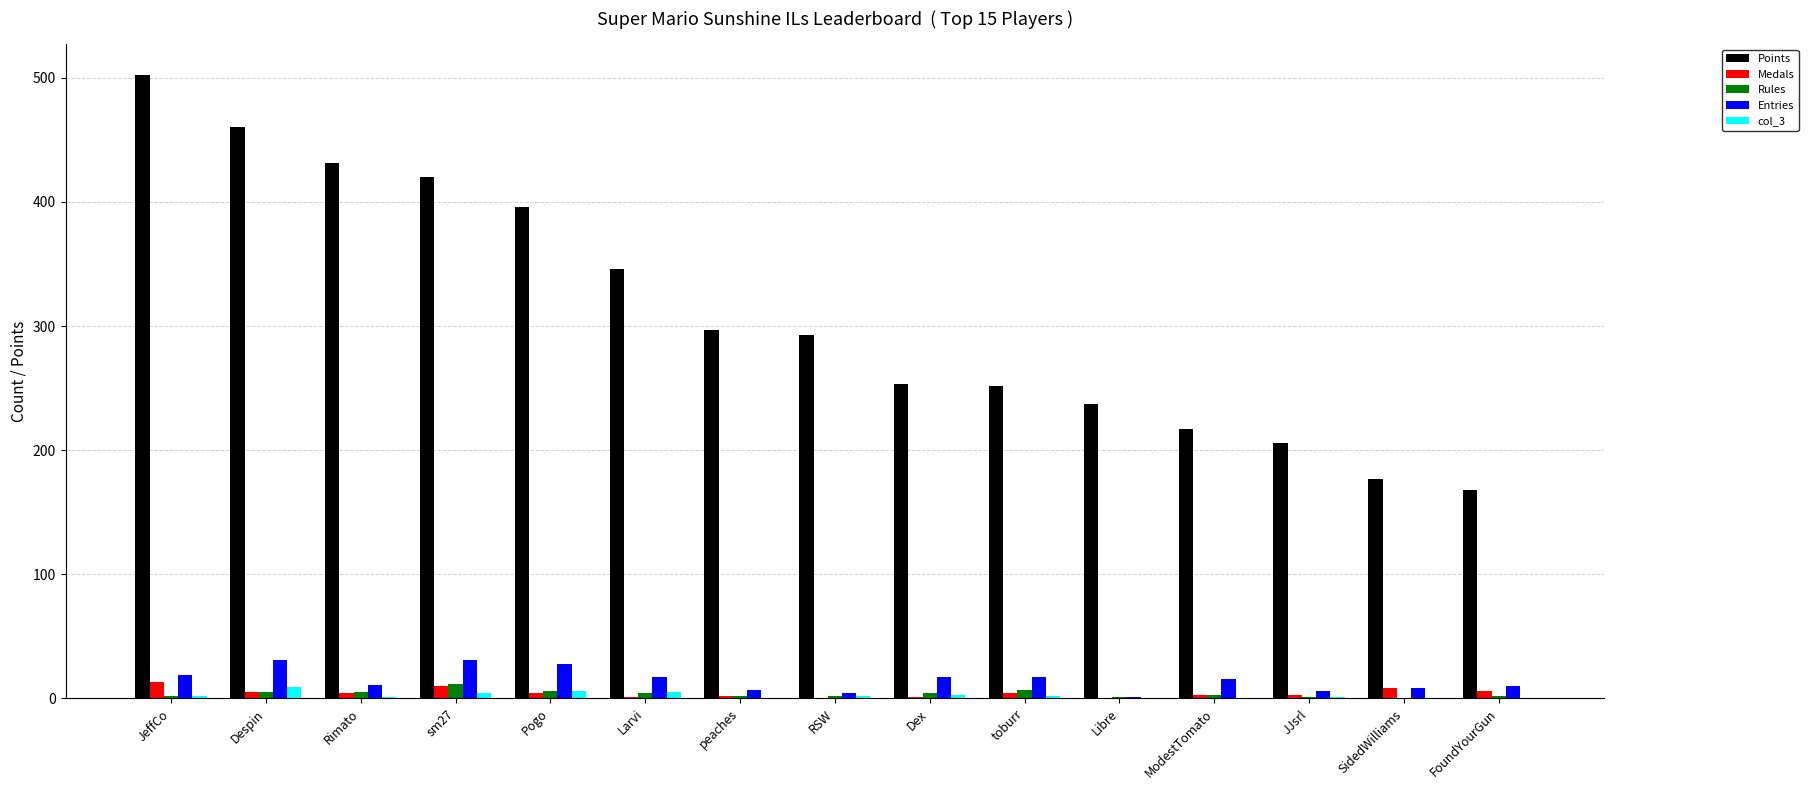

Between Despin and toburr, which series saw the biggest shift?

Points